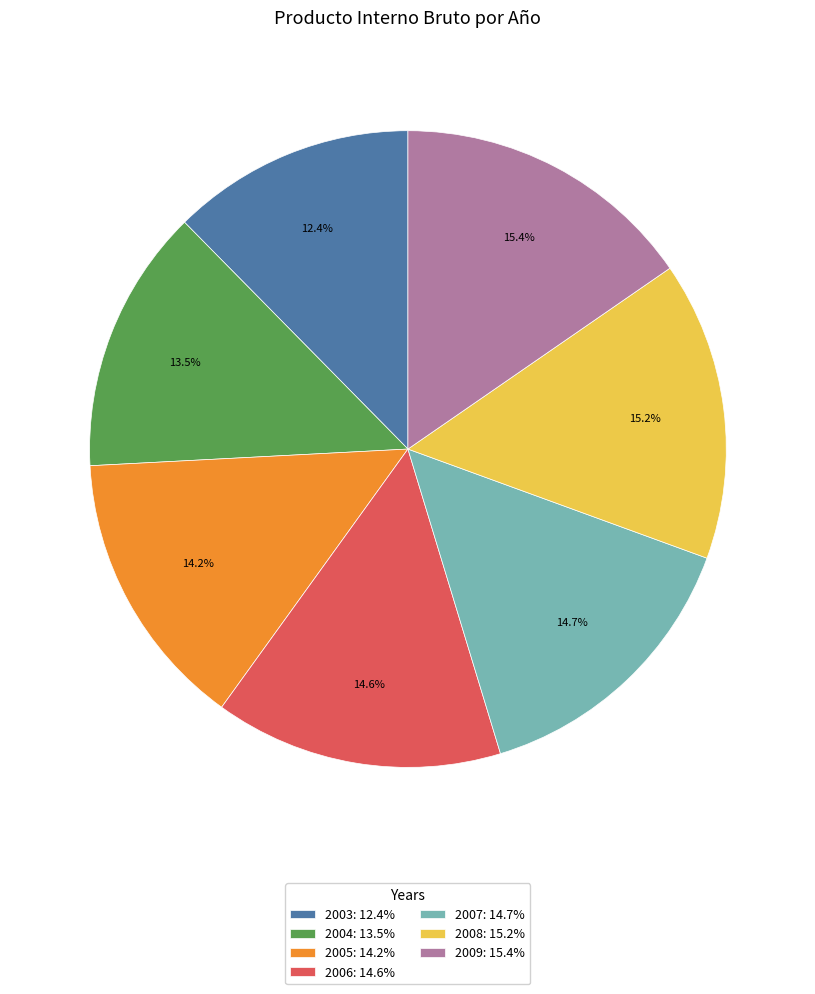

Approximately how many times larger is the value at 2006 compared to 2004?

1.1